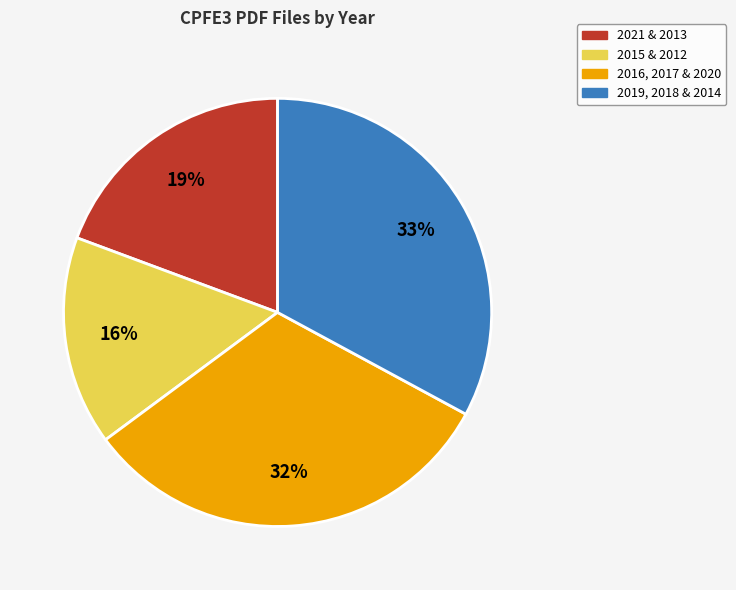

To the nearest percent, what is the difference between the largest and smallest slice percentages?

17%